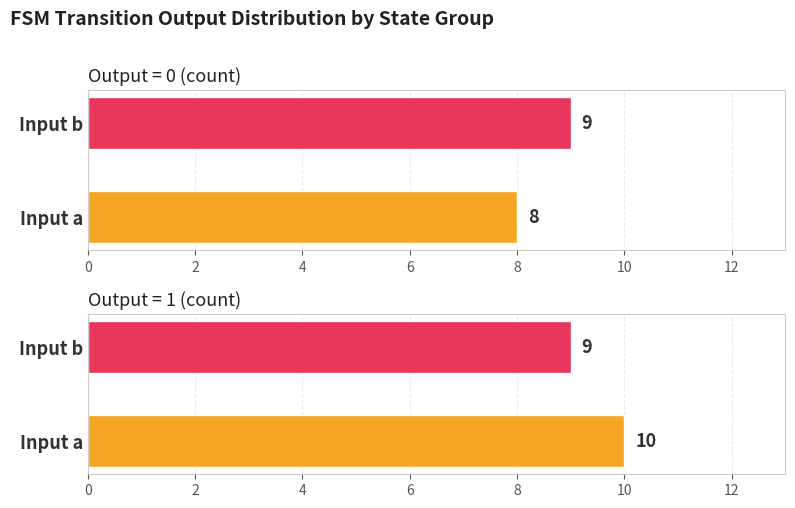

List the series in order of their overall mean, lowest first.

output_symbol (0), output_symbol (1)